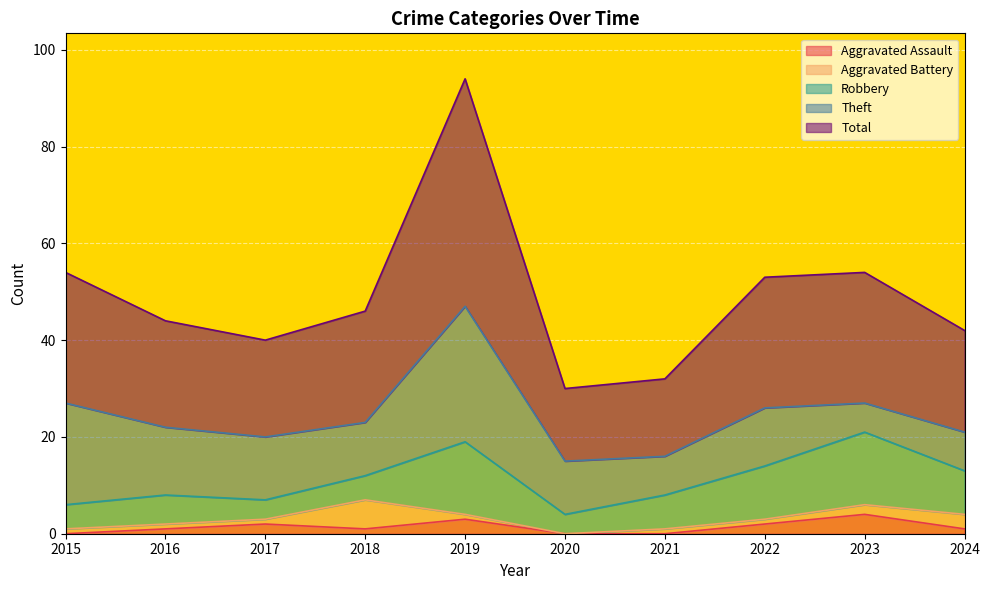

Which series has the largest total across all categories?

Total